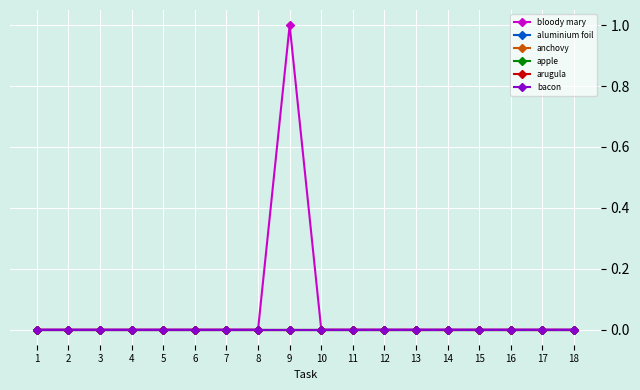

Reading right to left, transcribe all the data shown in this chart.

bloody mary: 18=0	17=0	16=0	15=0	14=0	13=0	12=0	11=0	10=0	9=1	8=0	7=0	6=0	5=0	4=0	3=0	2=0	1=0
aluminium foil: 18=0	17=0	16=0	15=0	14=0	13=0	12=0	11=0	10=0	9=0	8=0	7=0	6=0	5=0	4=0	3=0	2=0	1=0
anchovy: 18=0	17=0	16=0	15=0	14=0	13=0	12=0	11=0	10=0	9=0	8=0	7=0	6=0	5=0	4=0	3=0	2=0	1=0
apple: 18=0	17=0	16=0	15=0	14=0	13=0	12=0	11=0	10=0	9=0	8=0	7=0	6=0	5=0	4=0	3=0	2=0	1=0
arugula: 18=0	17=0	16=0	15=0	14=0	13=0	12=0	11=0	10=0	9=0	8=0	7=0	6=0	5=0	4=0	3=0	2=0	1=0
bacon: 18=0	17=0	16=0	15=0	14=0	13=0	12=0	11=0	10=0	9=0	8=0	7=0	6=0	5=0	4=0	3=0	2=0	1=0